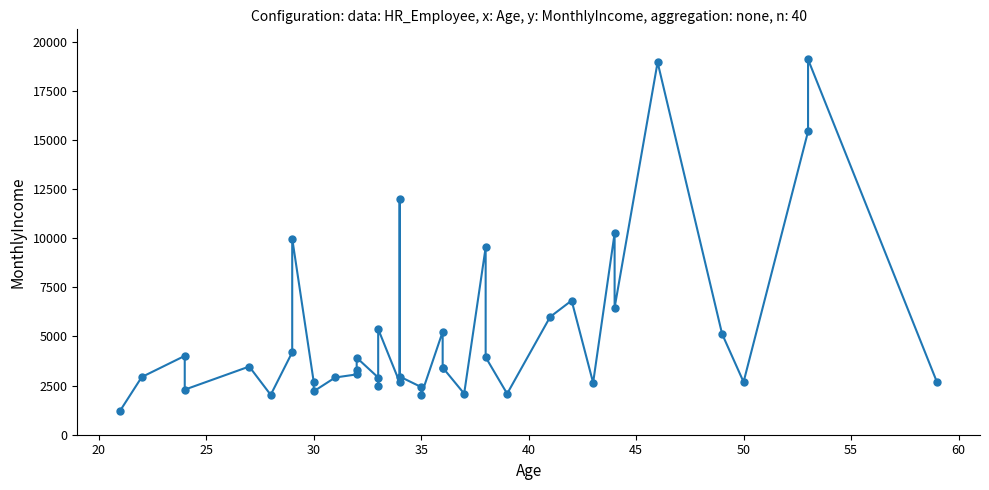

What is the smallest value displayed?

1232